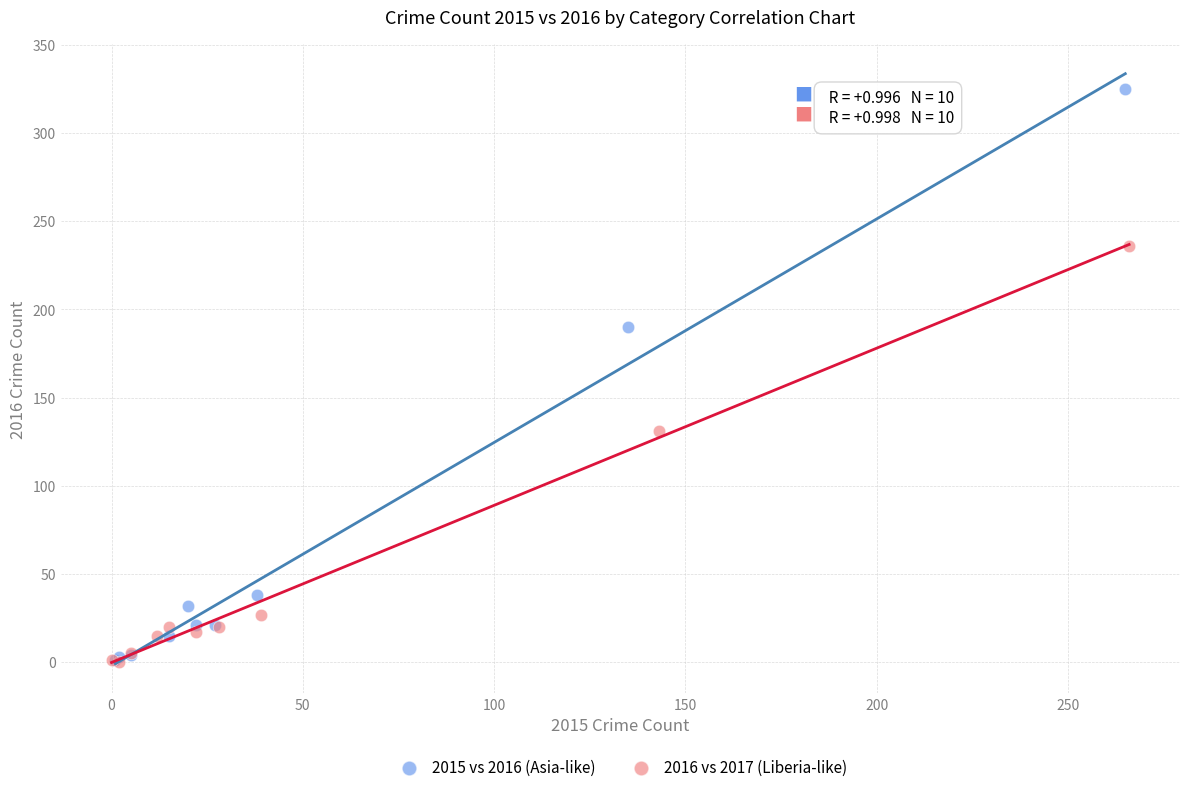

What are all the series names shown in the legend?

2015 vs 2016 (Asia-like), 2016 vs 2017 (Liberia-like)